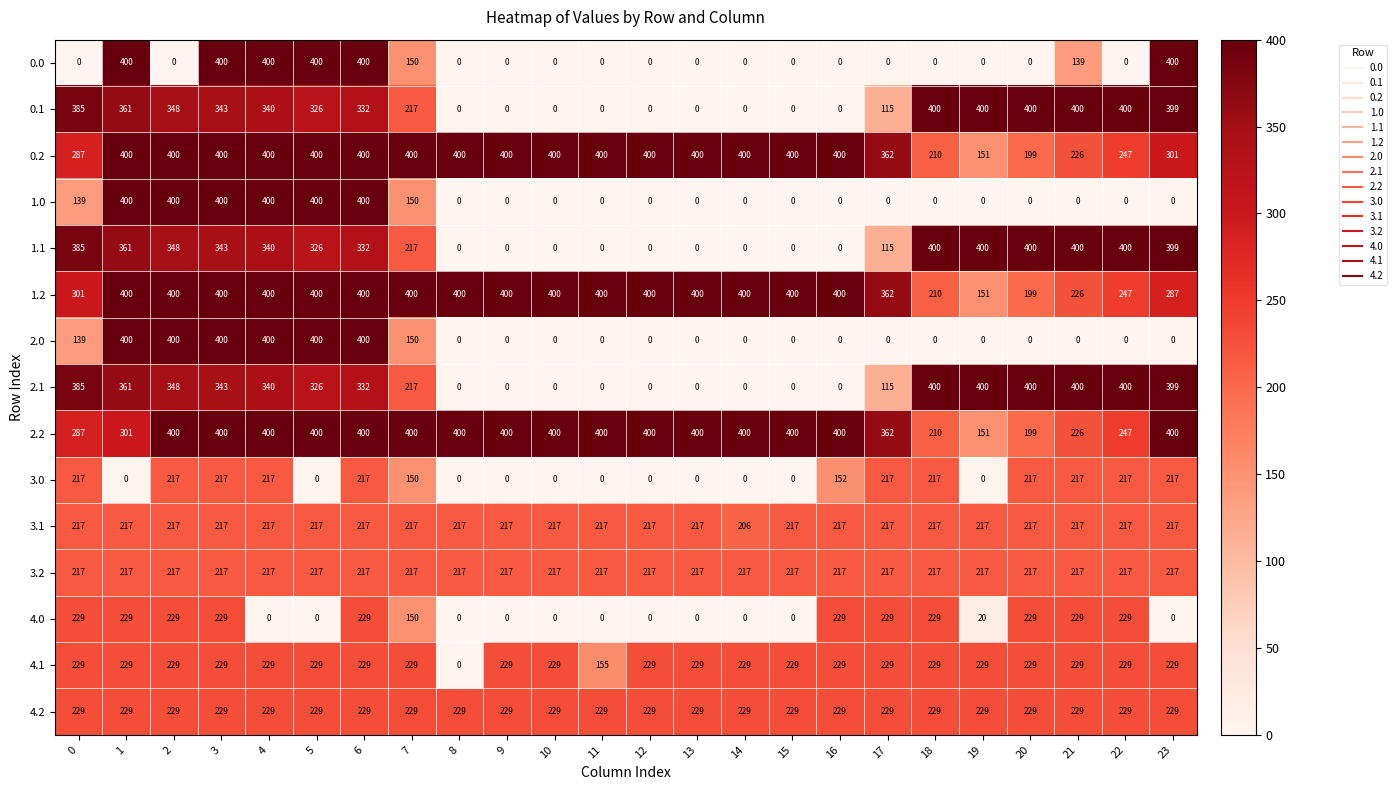

What is the spread (max minus min) of values at 18?

400